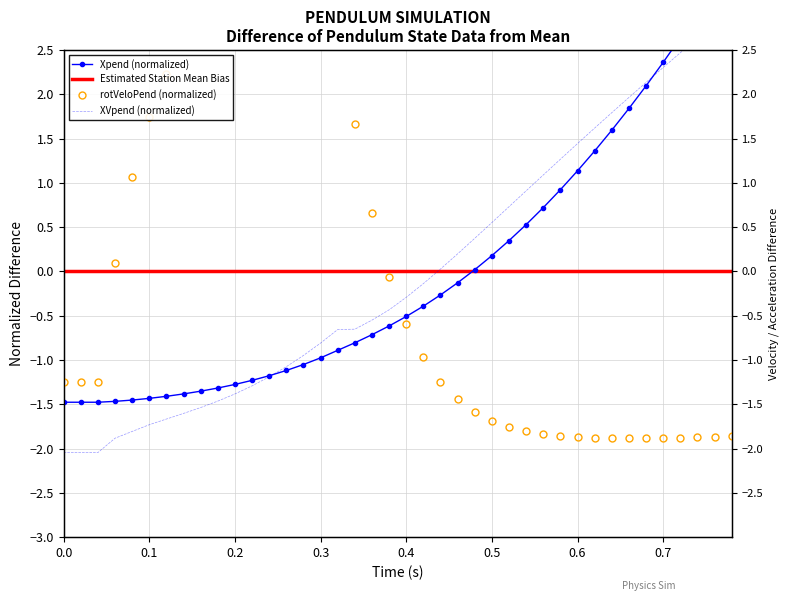

What is the difference between the second highest and minimum values in the time series?

4.8